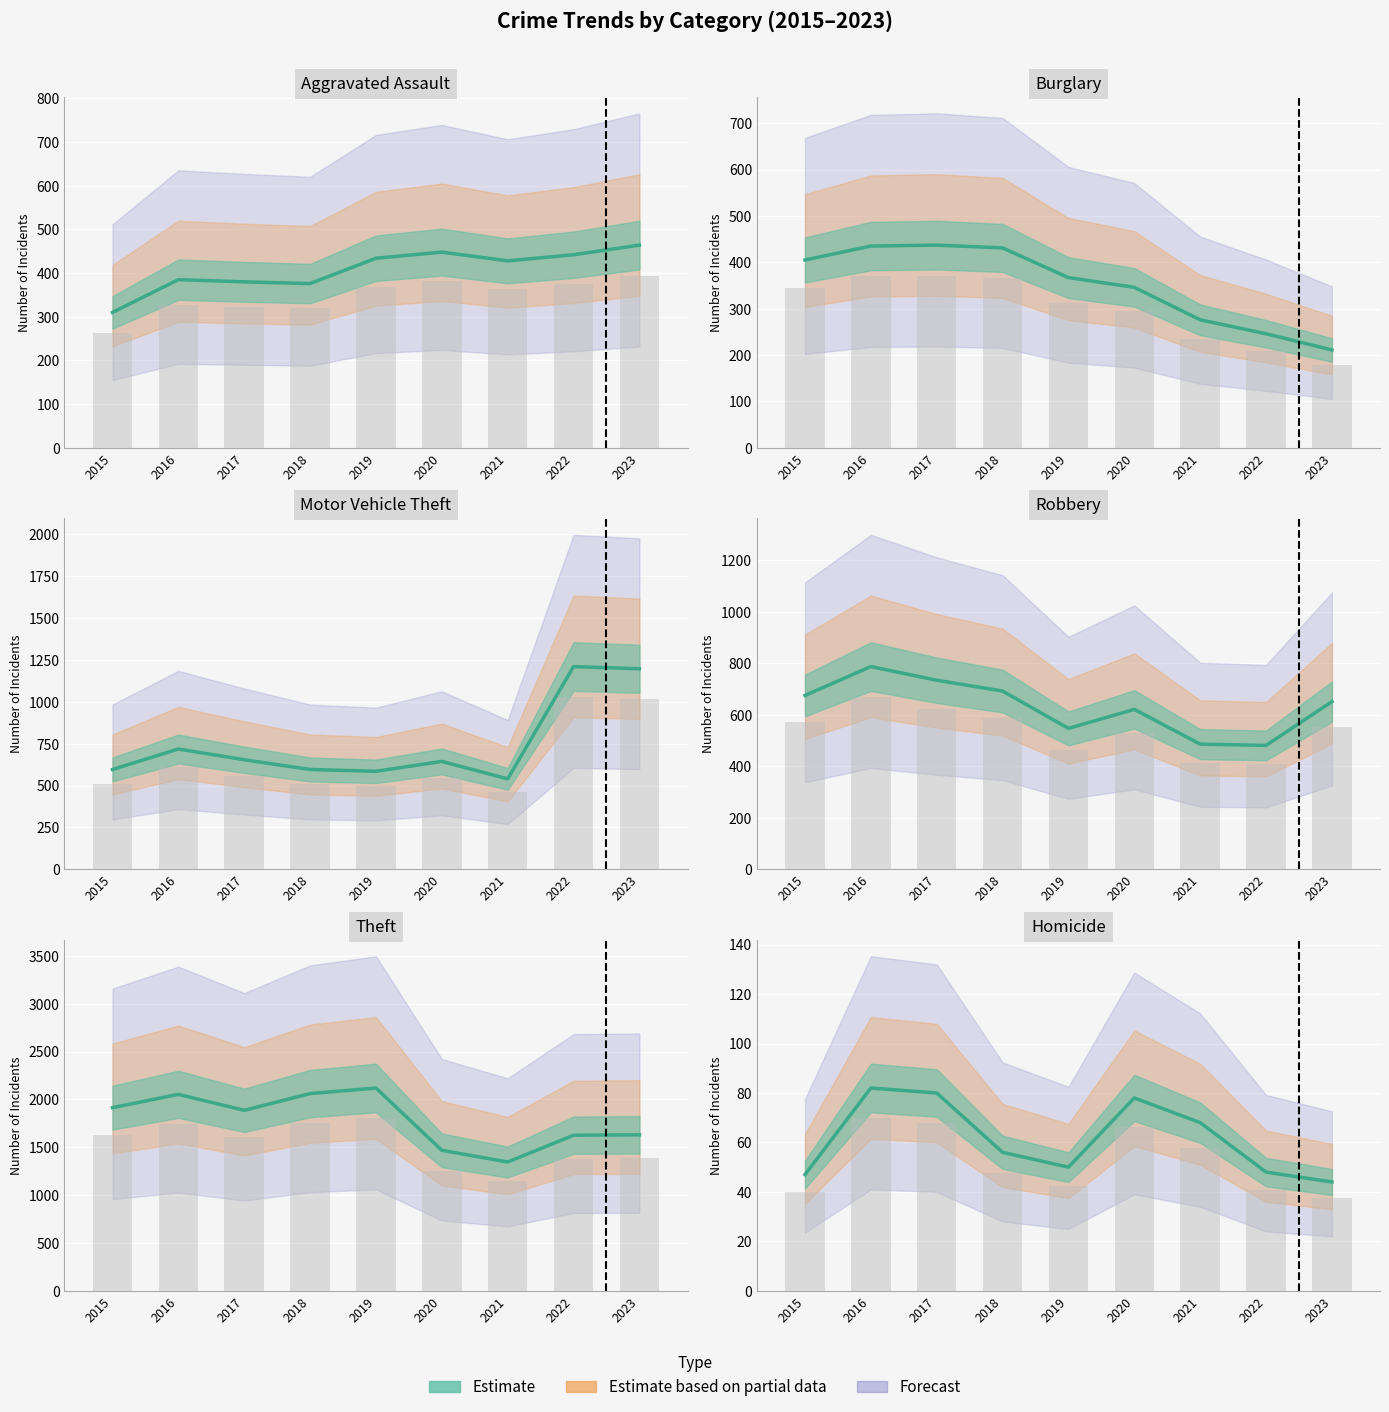

True or false: Theft has a value of 1886 at 2017.

True